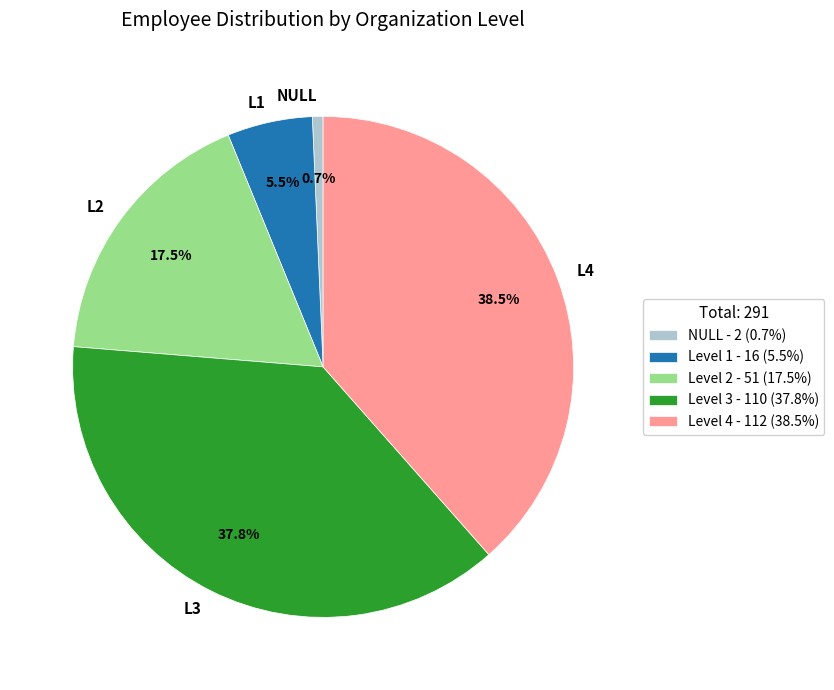

Combined, what portion of the pie is L3 and NULL?

38.5%